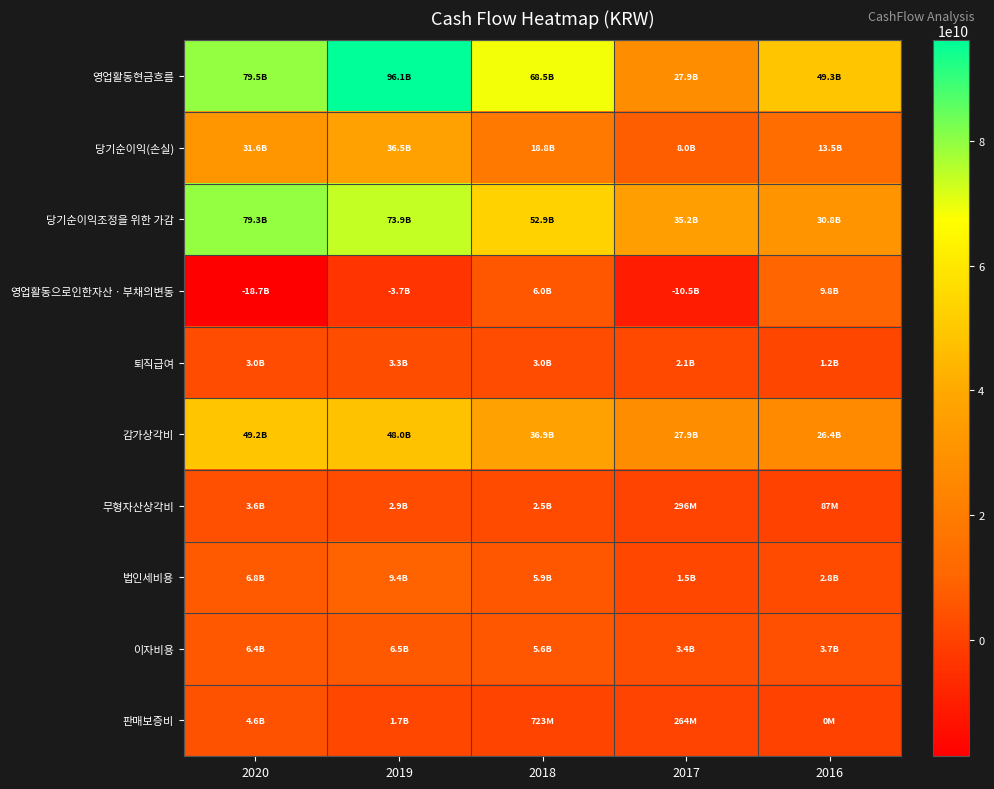

What is the total value across all series at 2018?

200766365988